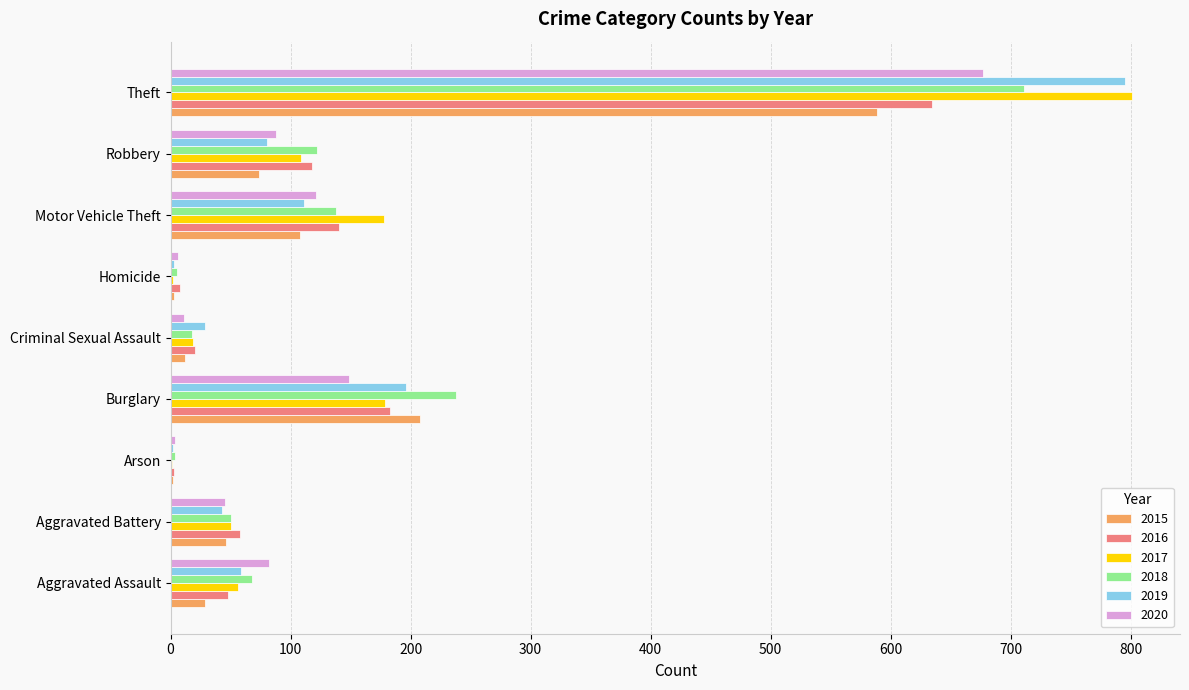

What is the maximum value for 2018?

711